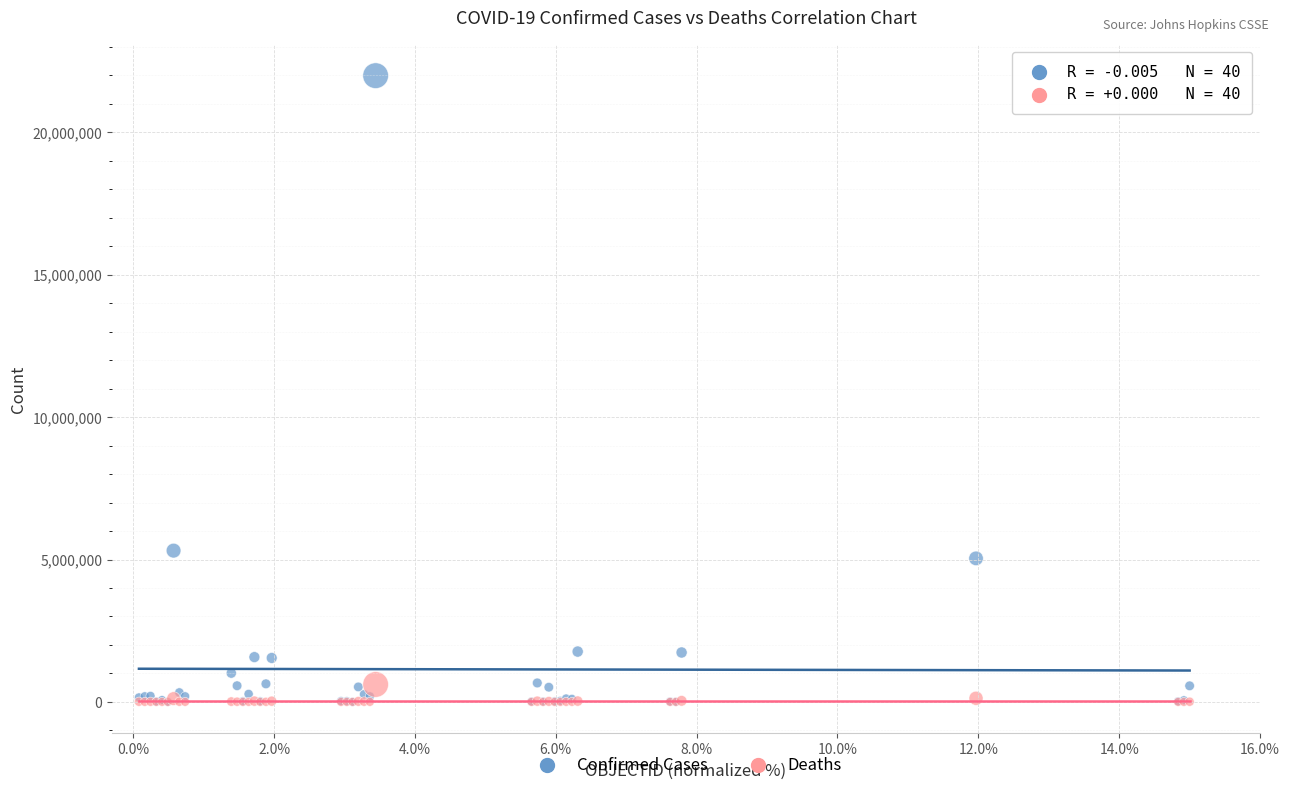

Across all series, what Y value is closest to 10994982?

5312089